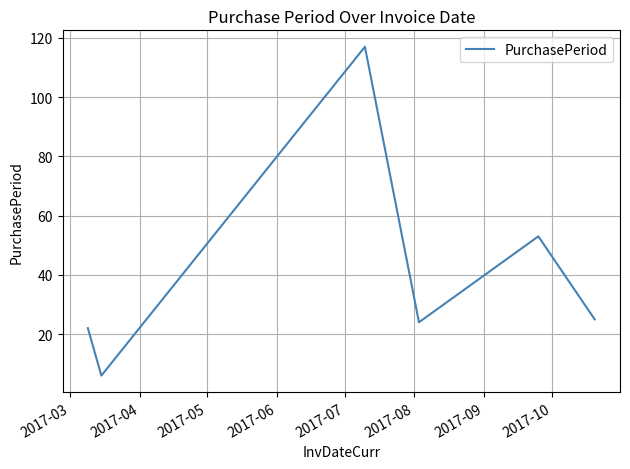

What is the difference between the maximum and second lowest values?

95